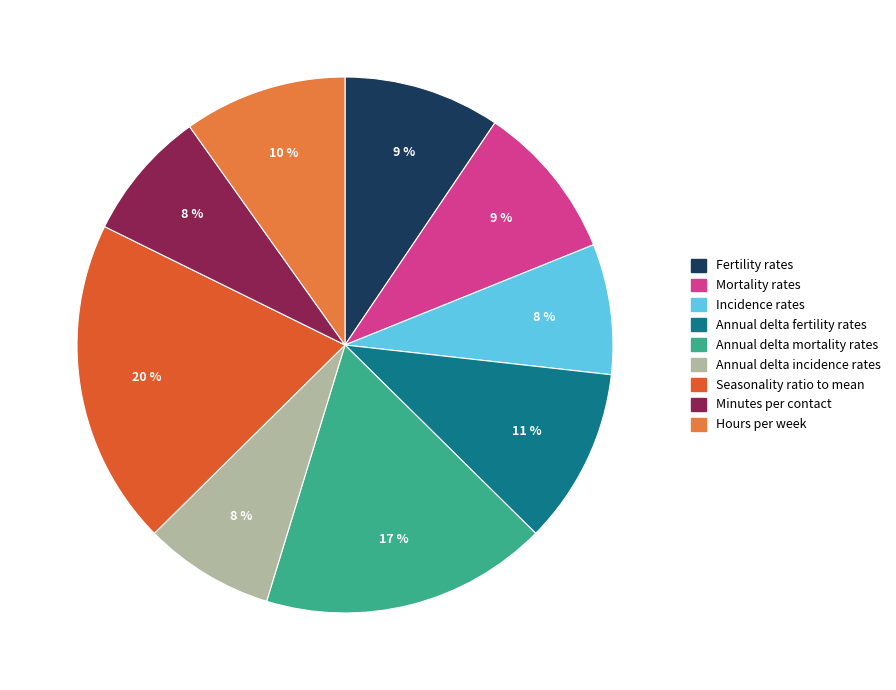

Between Mortality rates and Fertility rates, which is larger?

Mortality rates